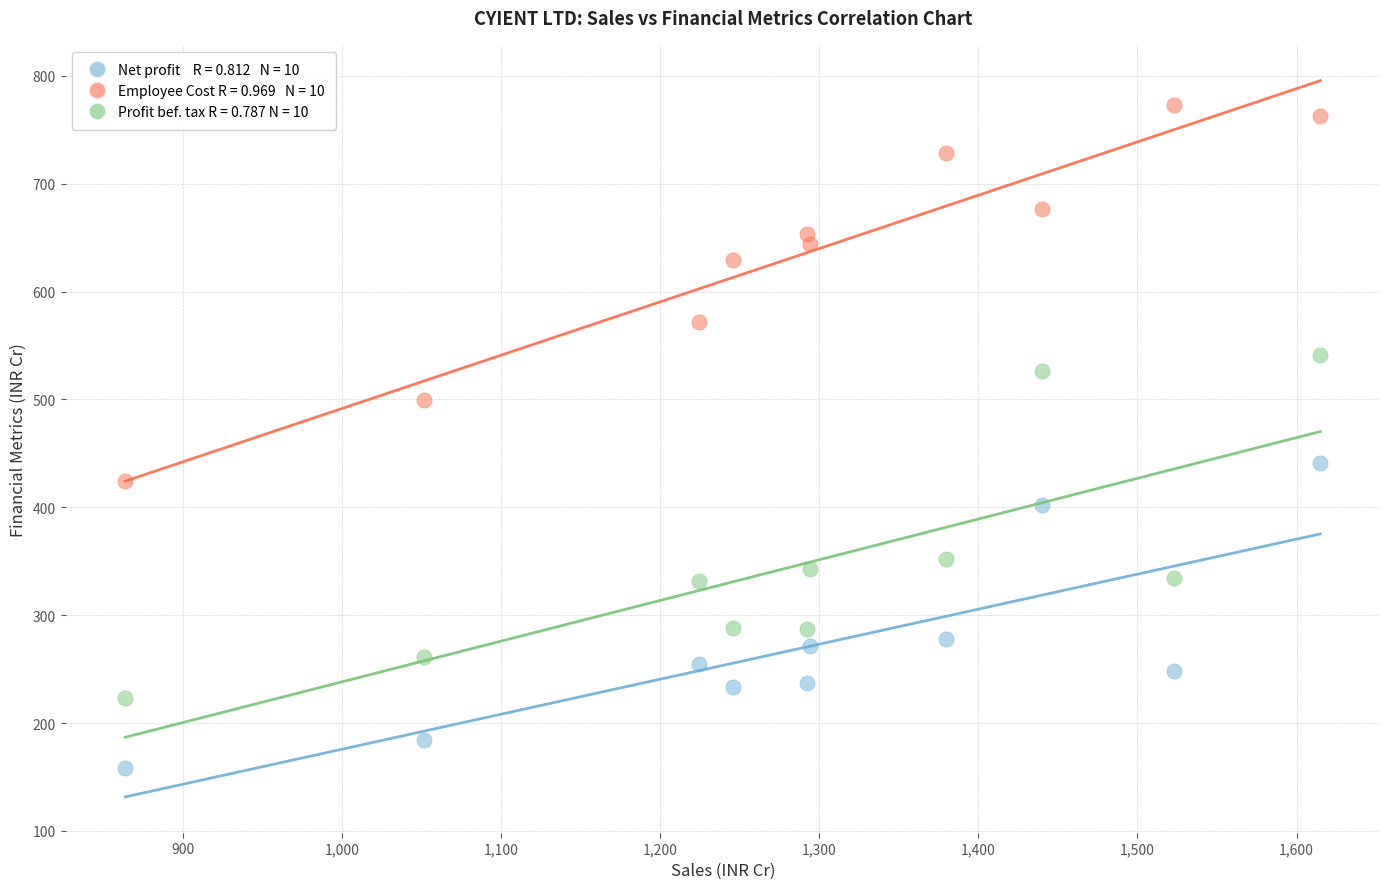

Across all data points, what is the range of X values (max minus min)?

751.1